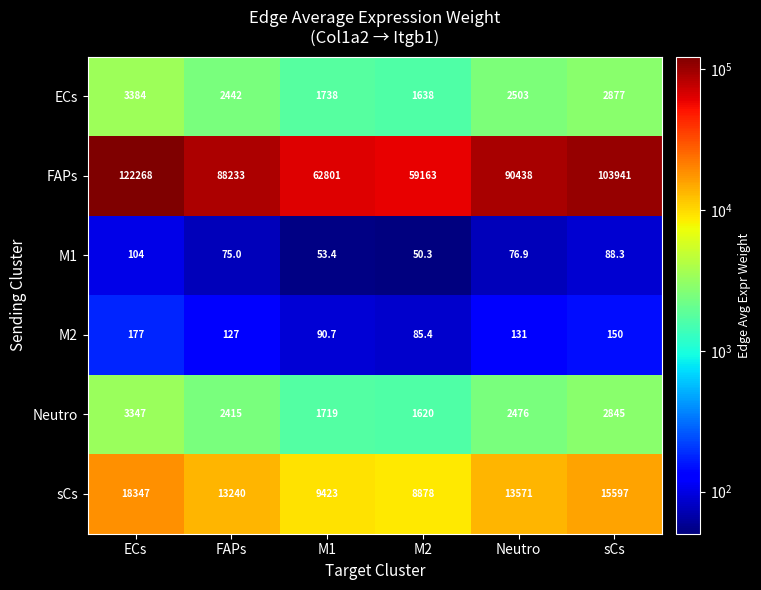

At sCs, list the series in order from largest to smallest.

FAPs, sCs, ECs, Neutro, M2, M1